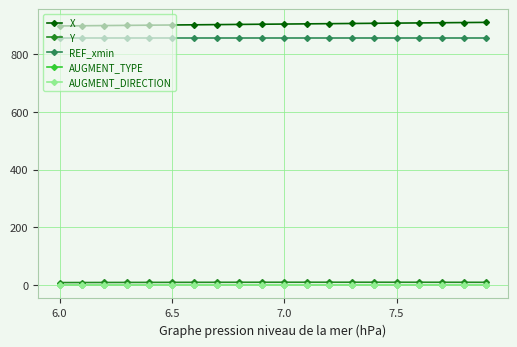

What is the maximum value shown in the chart?

909.0